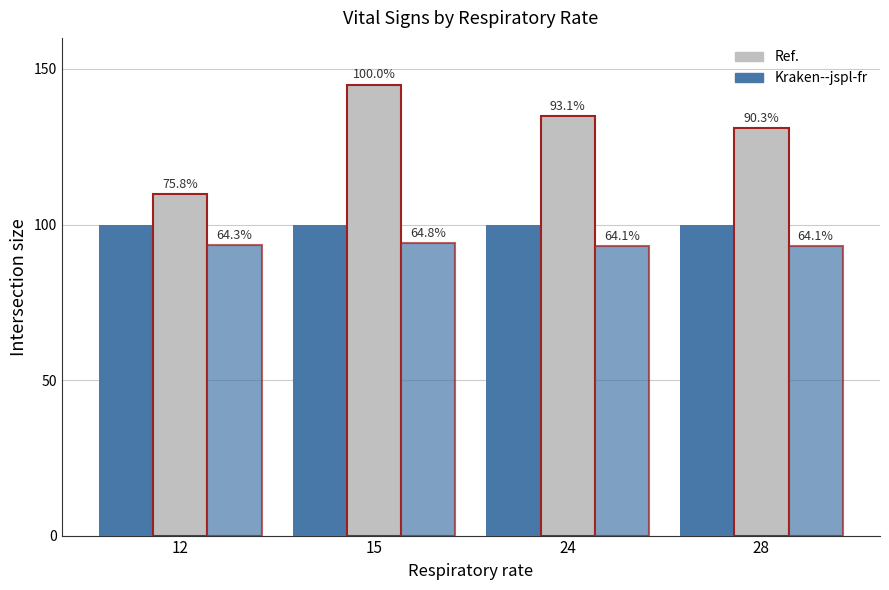

Reading left to right, extract all data points from this chart.

Oxygen saturation: 12=99.9	15=100.0	24=100.0	28=100.0
Systolic blood pressure: 12=109.9	15=145.0	24=135.0	28=131.0
Mean blood pressure: 12=93.3	15=94.0	24=93.0	28=93.0